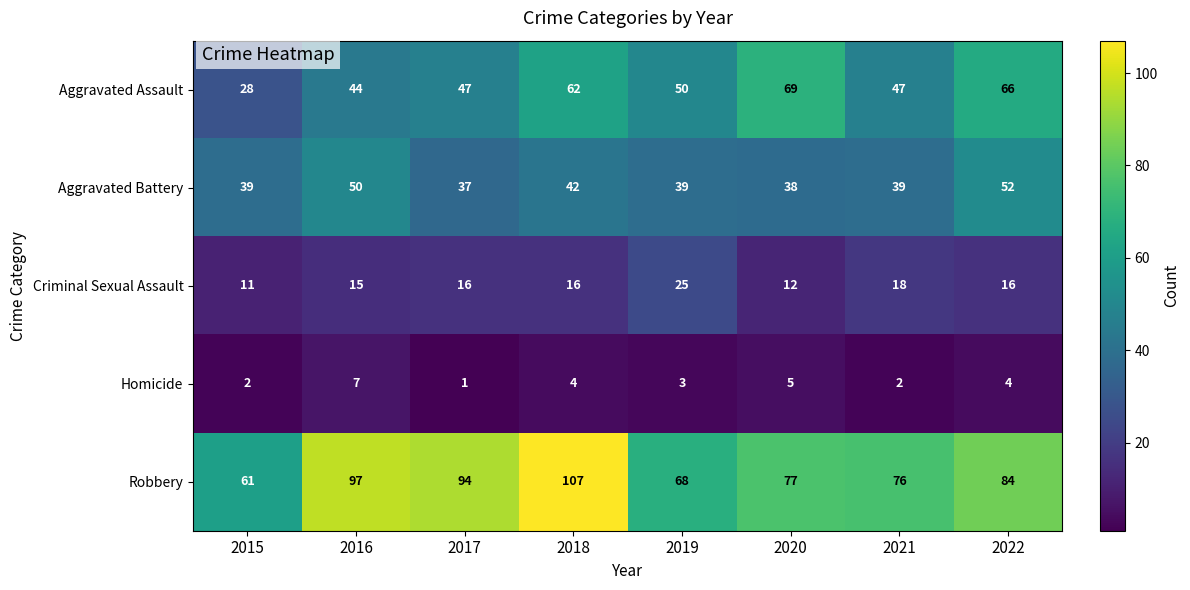

What is the average value of the Criminal Sexual Assault series?

16